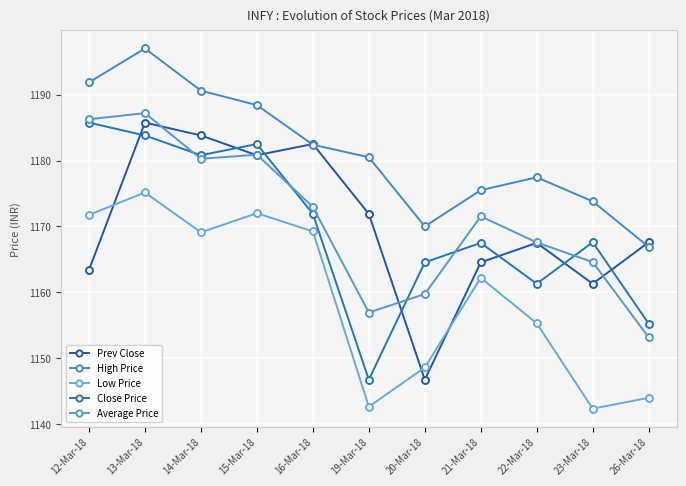

How many lines are shown in the chart?

5